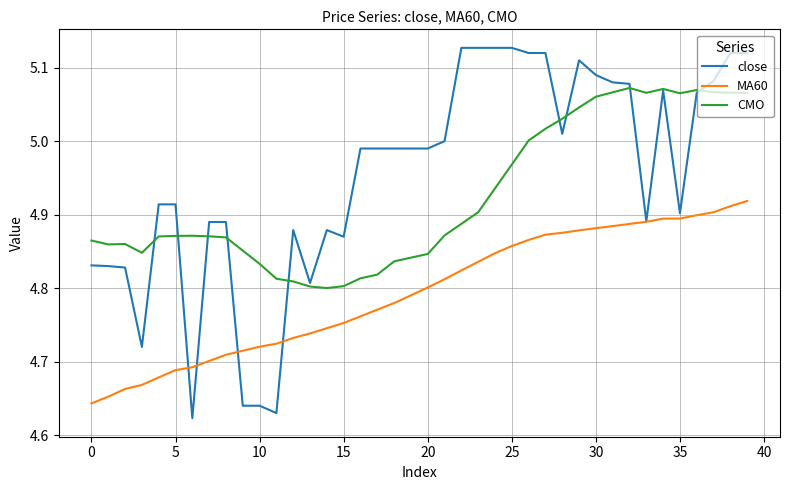

True or false: CMO and MA60 cross at least once.

False